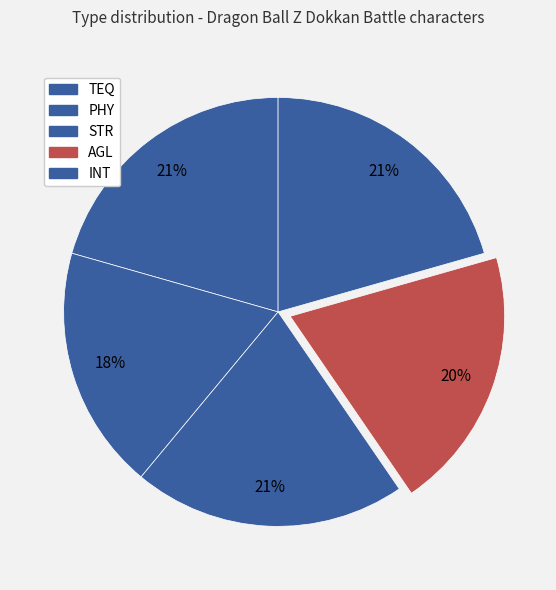

What is the largest slice in the pie chart?

TEQ